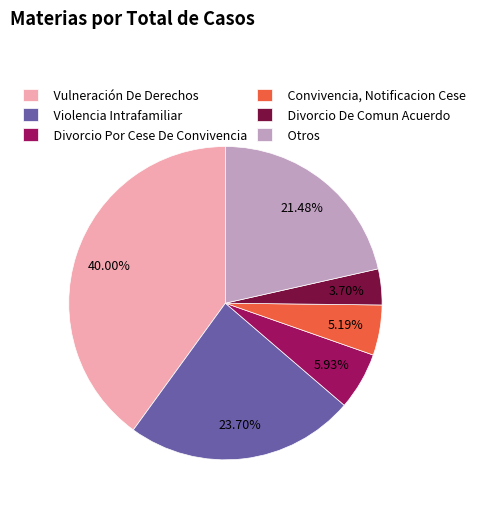

Is Divorcio Por Cese De Convivencia the majority of the pie?

No